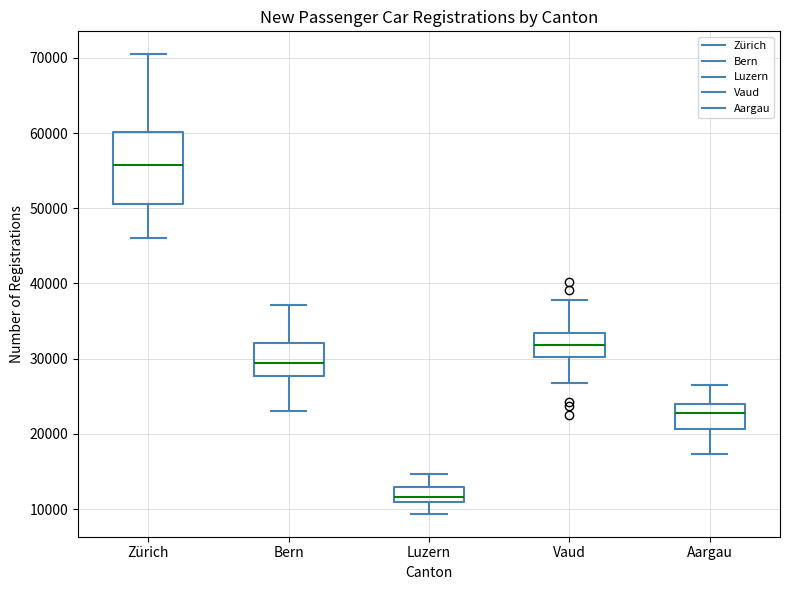

Which box has the lowest median line?

Luzern